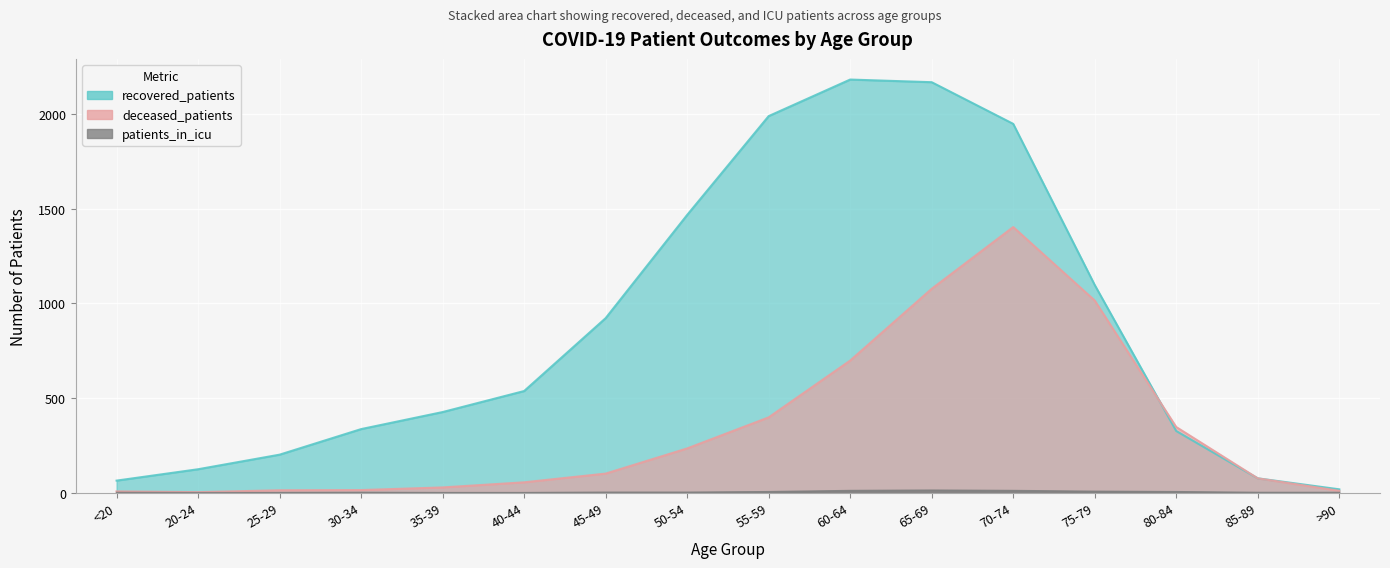

Which label corresponds to the smallest value in the chart?

20-24